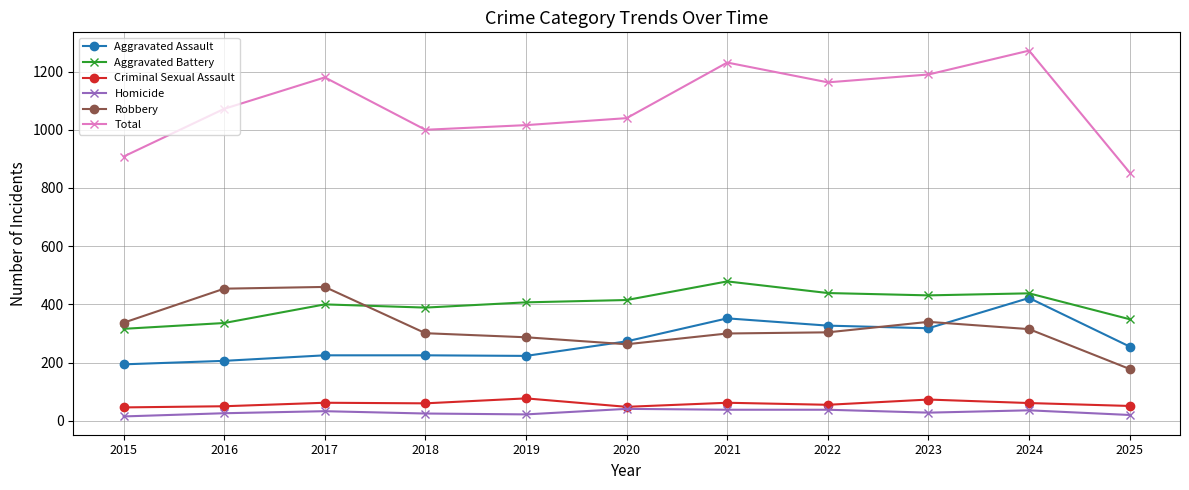

Between 2015 and 2024, which series saw the biggest shift?

Total